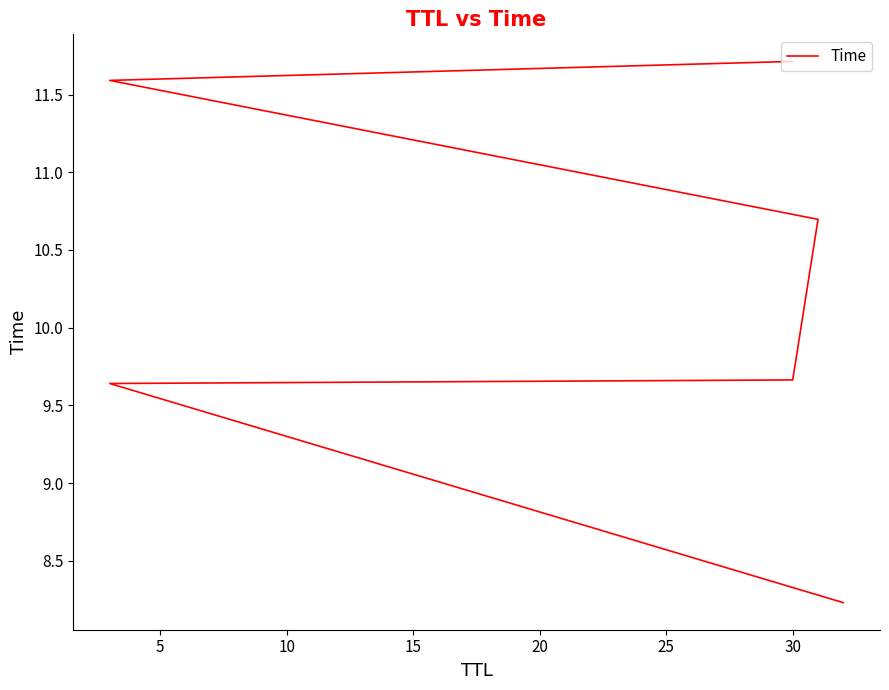

How many categories are shown in the chart?

6